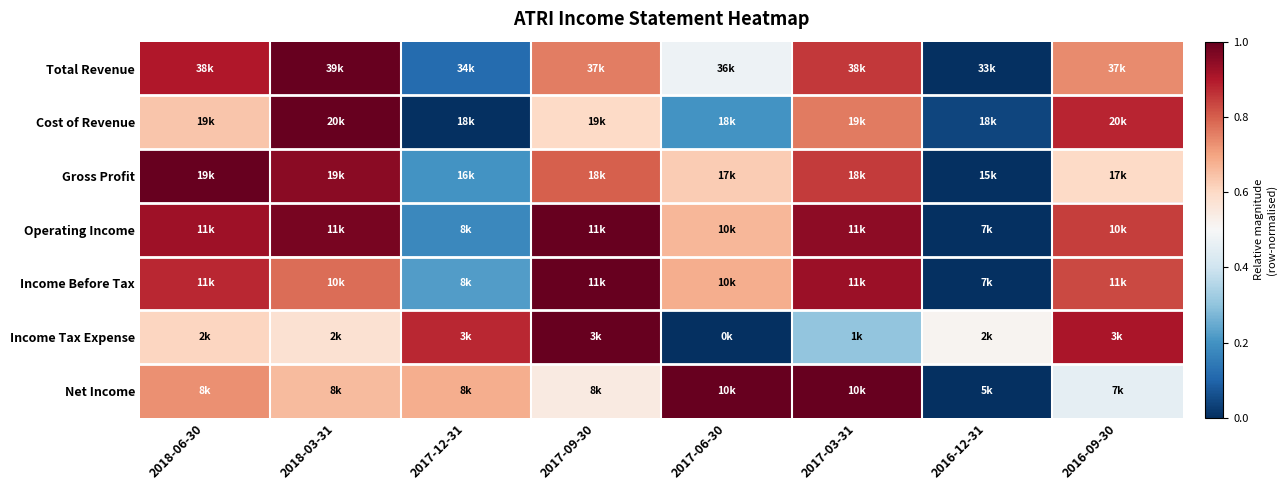

Reading left to right, list all the values displayed in this chart.

Total Revenue: 2018-06-30=0.9	2018-03-31=1.0	2017-12-31=0.1	2017-09-30=0.8	2017-06-30=0.5	2017-03-31=0.9	2016-12-31=0.0	2016-09-30=0.7
Cost of Revenue: 2018-06-30=0.6	2018-03-31=1.0	2017-12-31=0.0	2017-09-30=0.6	2017-06-30=0.2	2017-03-31=0.8	2016-12-31=0.0	2016-09-30=0.9
Gross Profit: 2018-06-30=1.0	2018-03-31=0.9	2017-12-31=0.2	2017-09-30=0.8	2017-06-30=0.6	2017-03-31=0.8	2016-12-31=0.0	2016-09-30=0.6
Operating Income: 2018-06-30=0.9	2018-03-31=1.0	2017-12-31=0.2	2017-09-30=1.0	2017-06-30=0.7	2017-03-31=0.9	2016-12-31=0.0	2016-09-30=0.8
Income Before Tax: 2018-06-30=0.9	2018-03-31=0.8	2017-12-31=0.2	2017-09-30=1.0	2017-06-30=0.7	2017-03-31=0.9	2016-12-31=0.0	2016-09-30=0.8
Income Tax Expense: 2018-06-30=0.6	2018-03-31=0.6	2017-12-31=0.9	2017-09-30=1.0	2017-06-30=0.0	2017-03-31=0.3	2016-12-31=0.5	2016-09-30=0.9
Net Income: 2018-06-30=0.7	2018-03-31=0.7	2017-12-31=0.7	2017-09-30=0.5	2017-06-30=1.0	2017-03-31=1.0	2016-12-31=0.0	2016-09-30=0.5